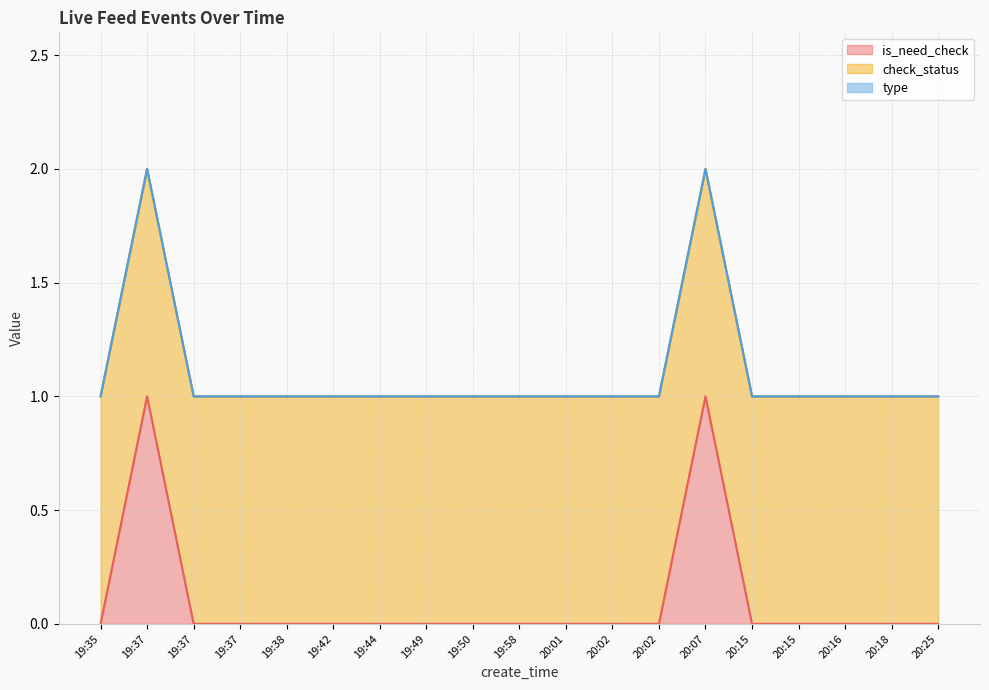

How many series are shown in this chart?

3